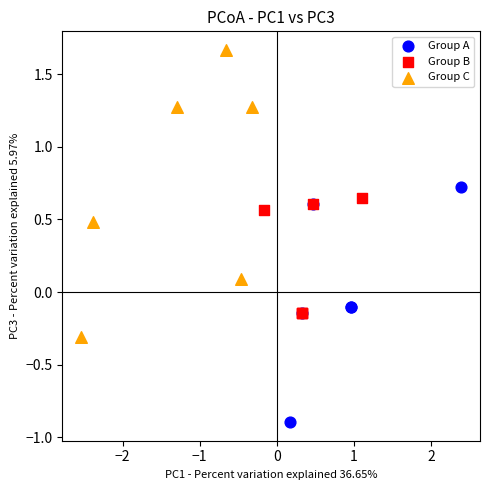

What are all the series names shown in the legend?

Group A, Group B, Group C